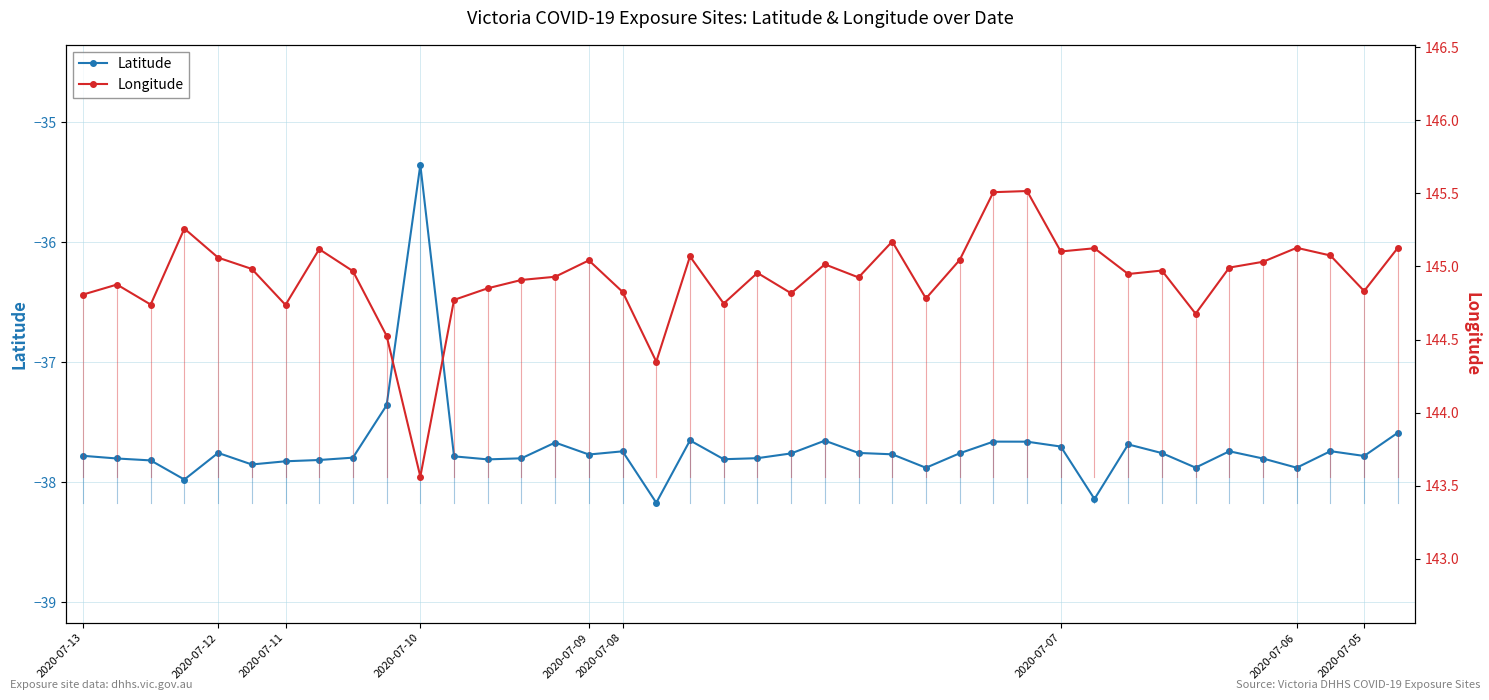

In Longitude, how many points are lower than both neighbors (excluding endpoints)?

12